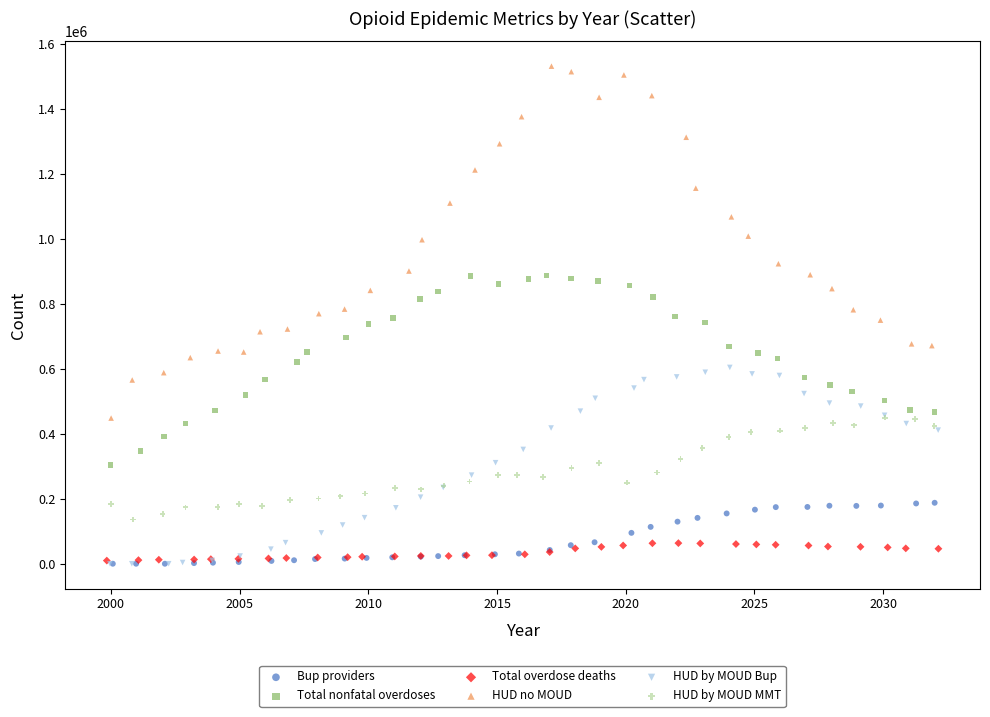

What are all the series names shown in the legend?

Bup providers, Total nonfatal overdoses, Total overdose deaths, HUD no MOUD, HUD by MOUD Bup, HUD by MOUD MMT